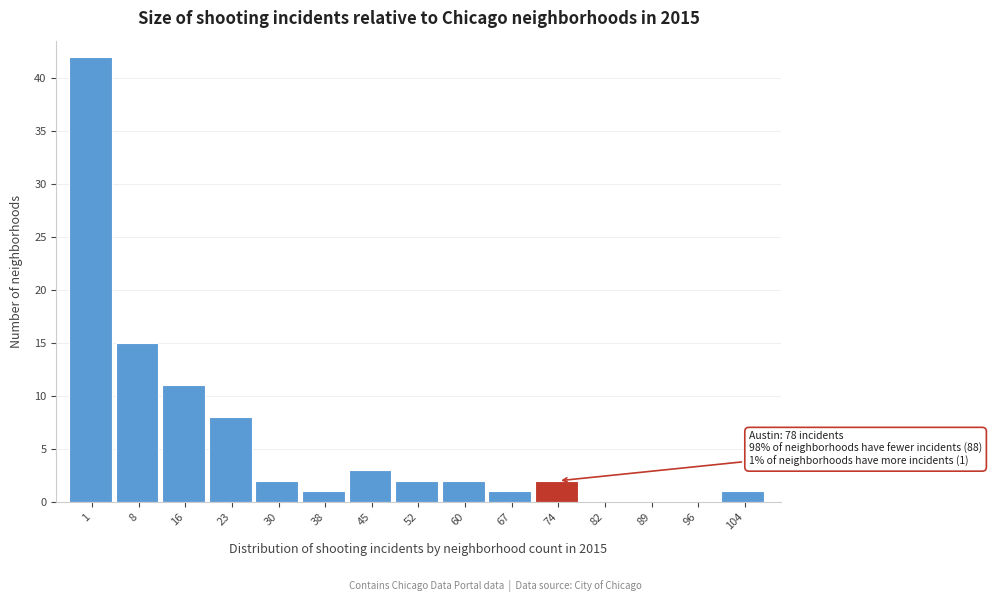

Reading left to right, list all the values displayed in this chart.

1=42	8=15	16=11	23=8	30=2	38=1	45=3	52=2	60=2	67=1	74=2	82=0	89=0	96=0	104=1